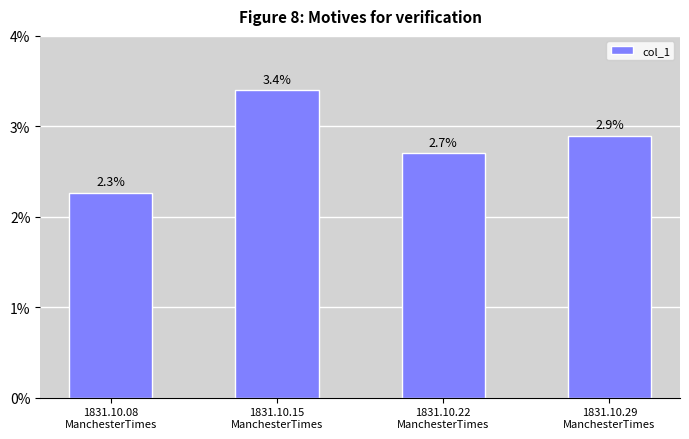

Which has a higher value, 1831.10.22
ManchesterTimes or 1831.10.08
ManchesterTimes?

1831.10.22
ManchesterTimes